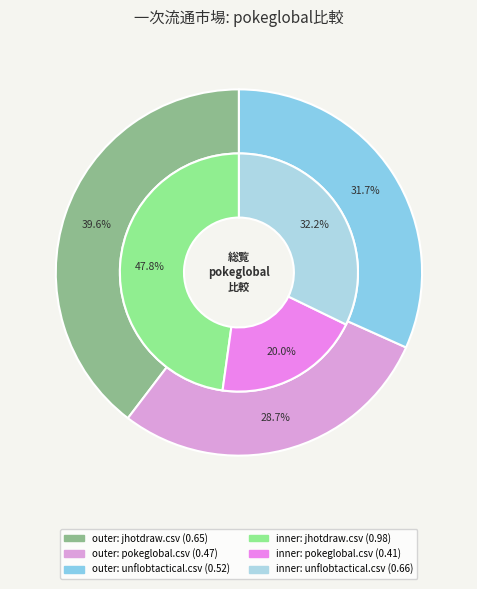

Is it true that jhotdraw.csv is 26% of the pie?

False